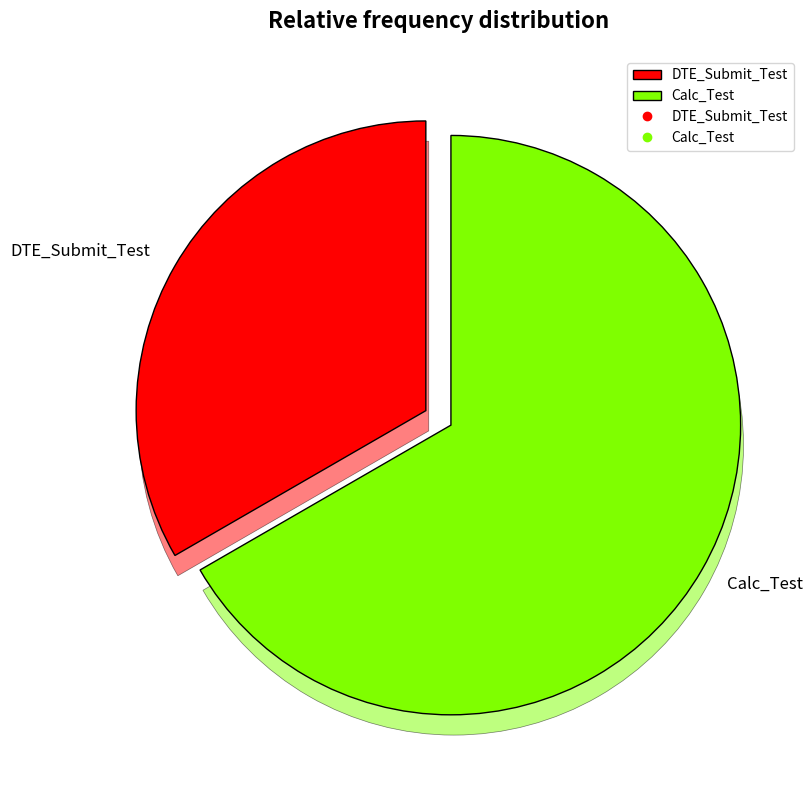

How many segments does this pie chart have?

2